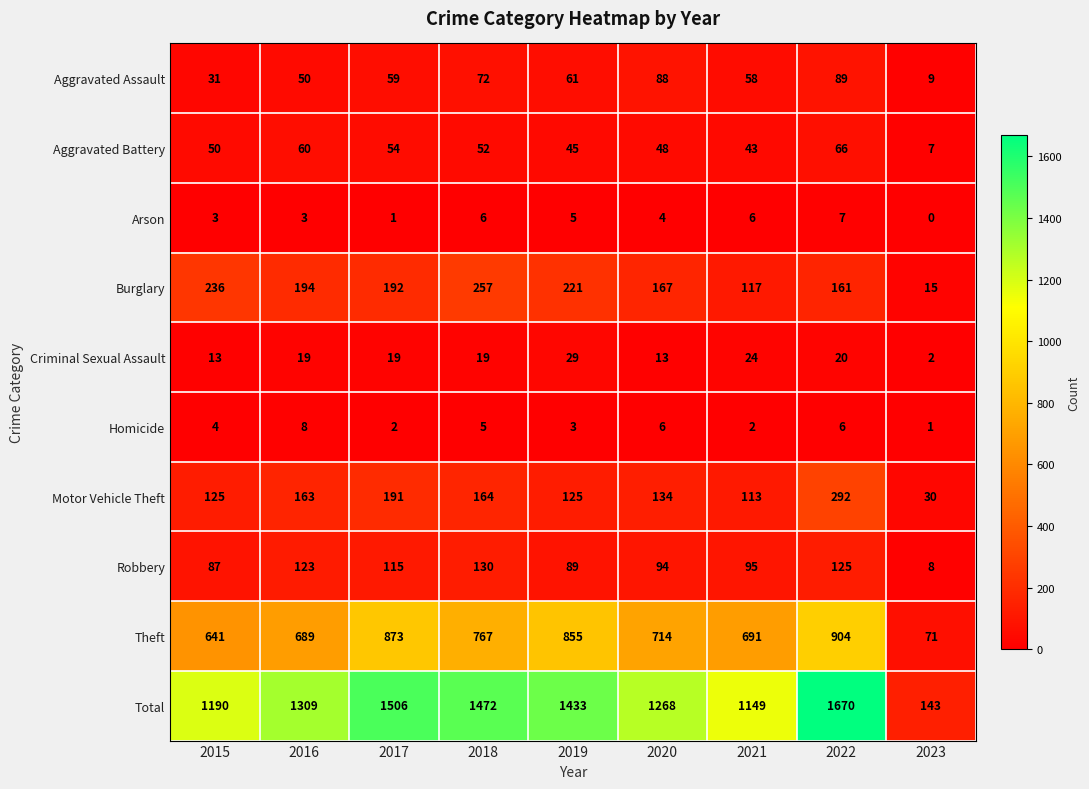

Between 2016 and 2017, which series saw the biggest shift?

Total